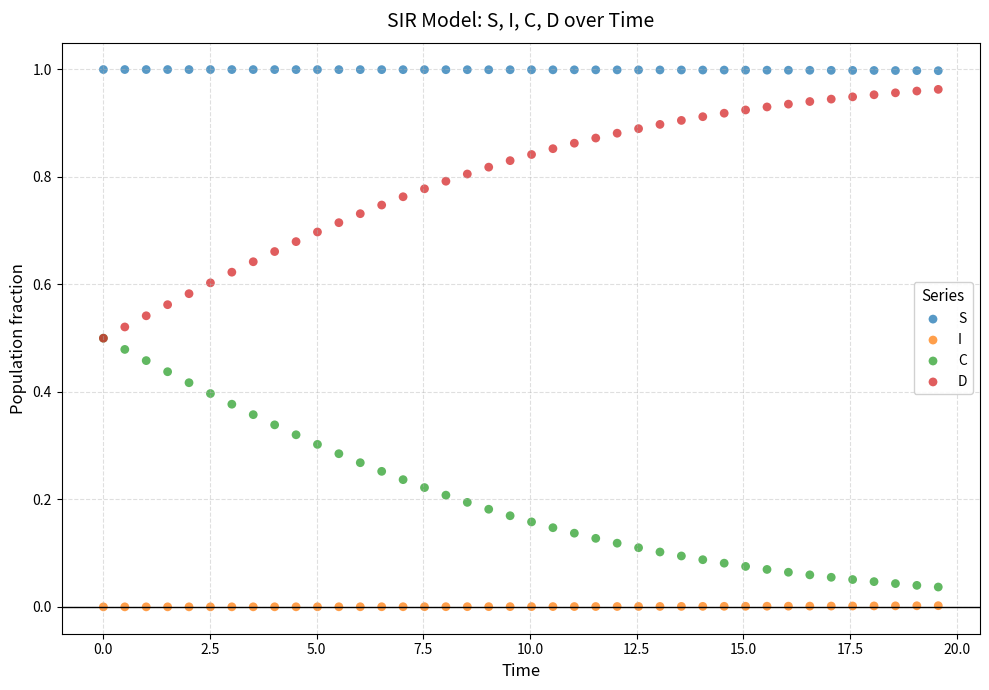

What are all the series names shown in the legend?

S, I, C, D